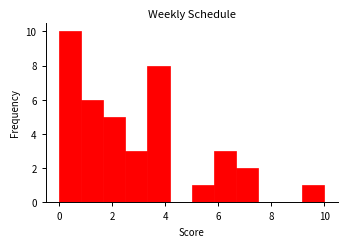

How tall is the bar that spans 0.8 to 1.6 on the x-axis? Neither the bar edges nor the heights are printed on the chart, so give them approximately, as read against the axes.

6